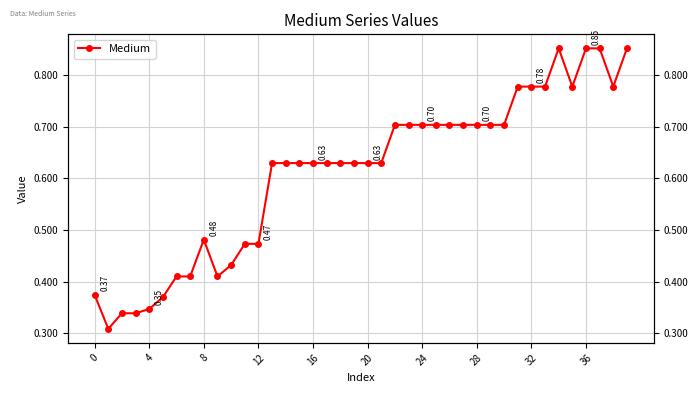

How many interior local peaks (higher than both neighbors) does the data have?

2